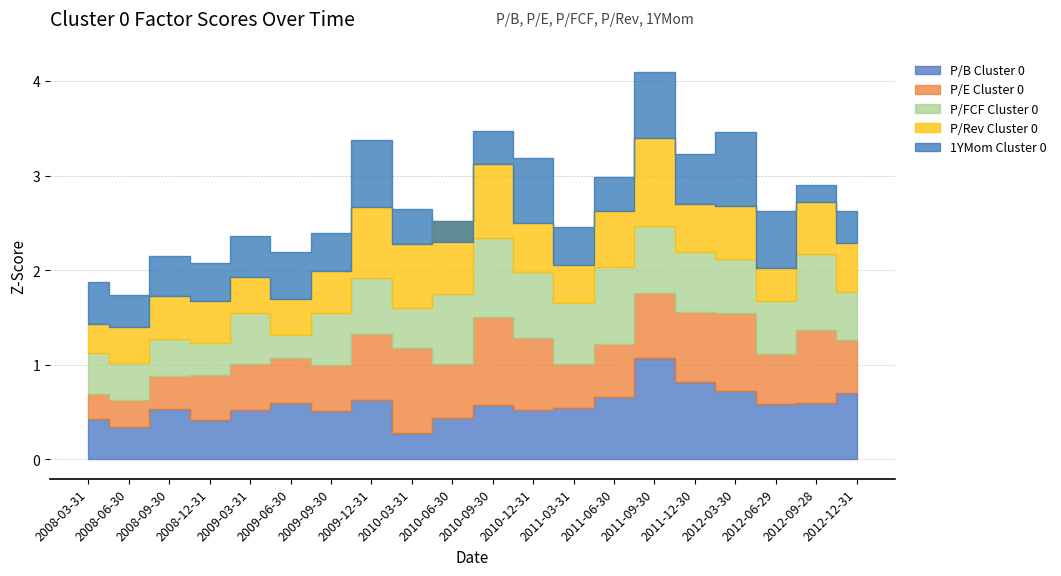

How many P/Rev Cluster 0 values are between 0 and 1?

20